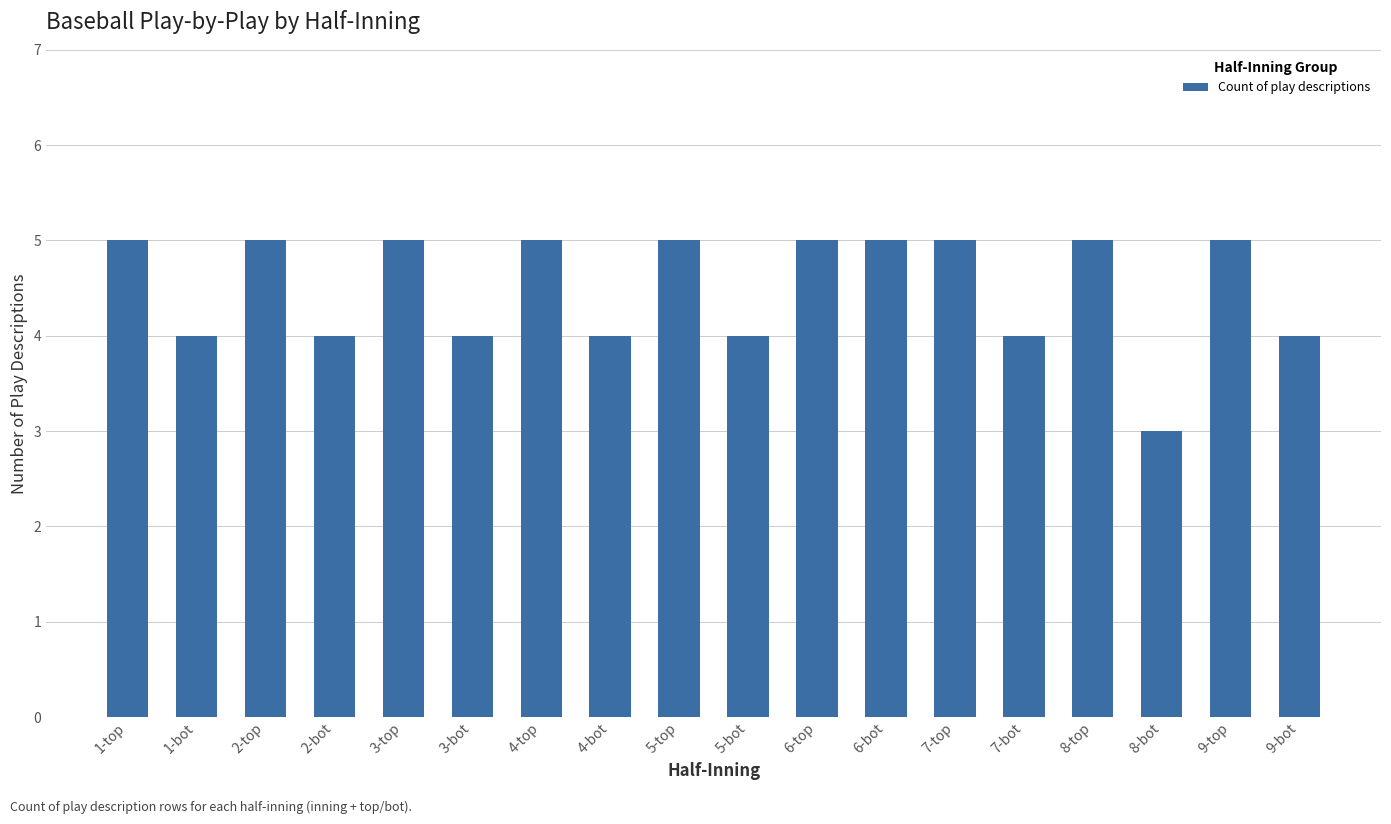

What is the difference between the second highest and second lowest values?

1